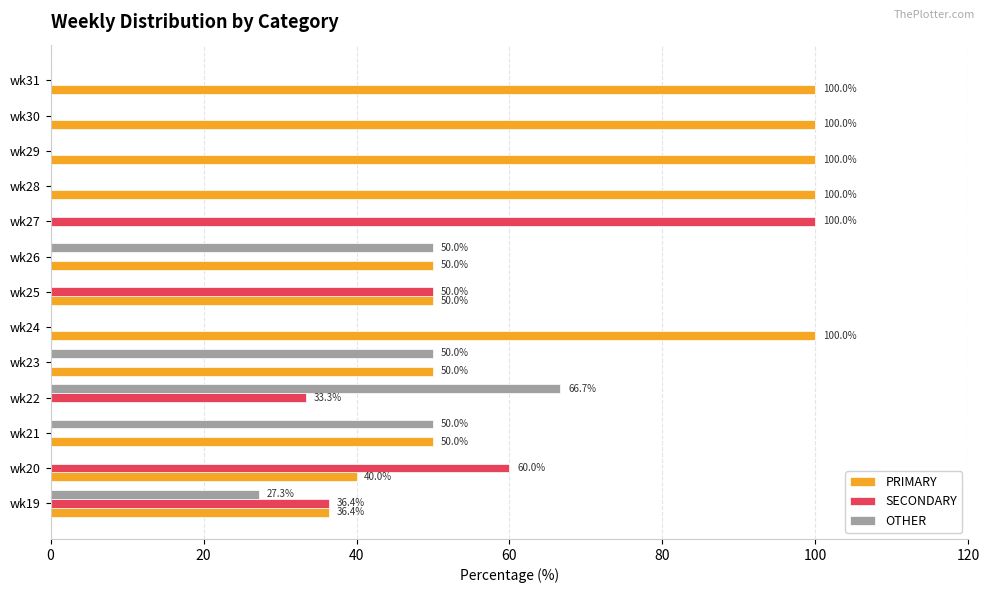

Which category has the highest value in the SECONDARY series?

wk27